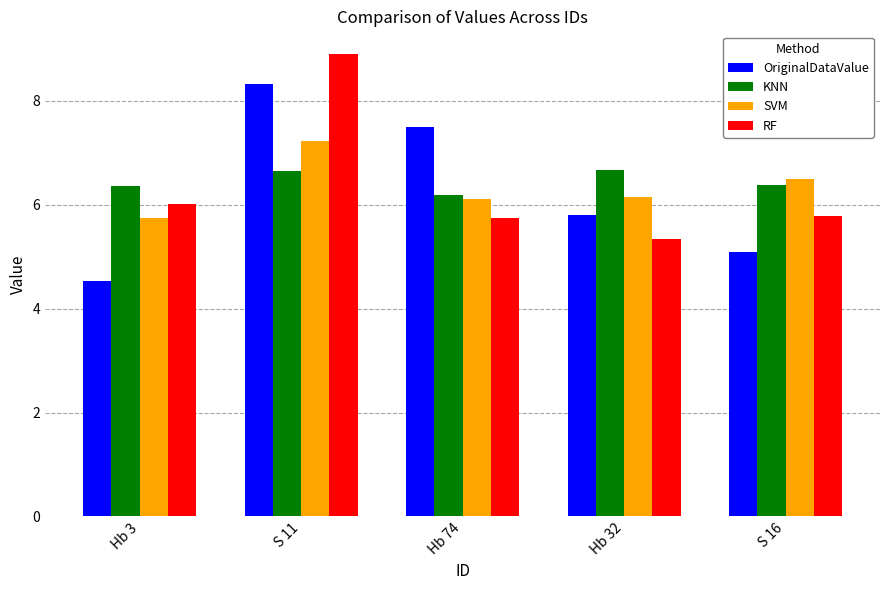

At Hb 3, list the series in order from largest to smallest.

KNN, RF, SVM, OriginalDataValue